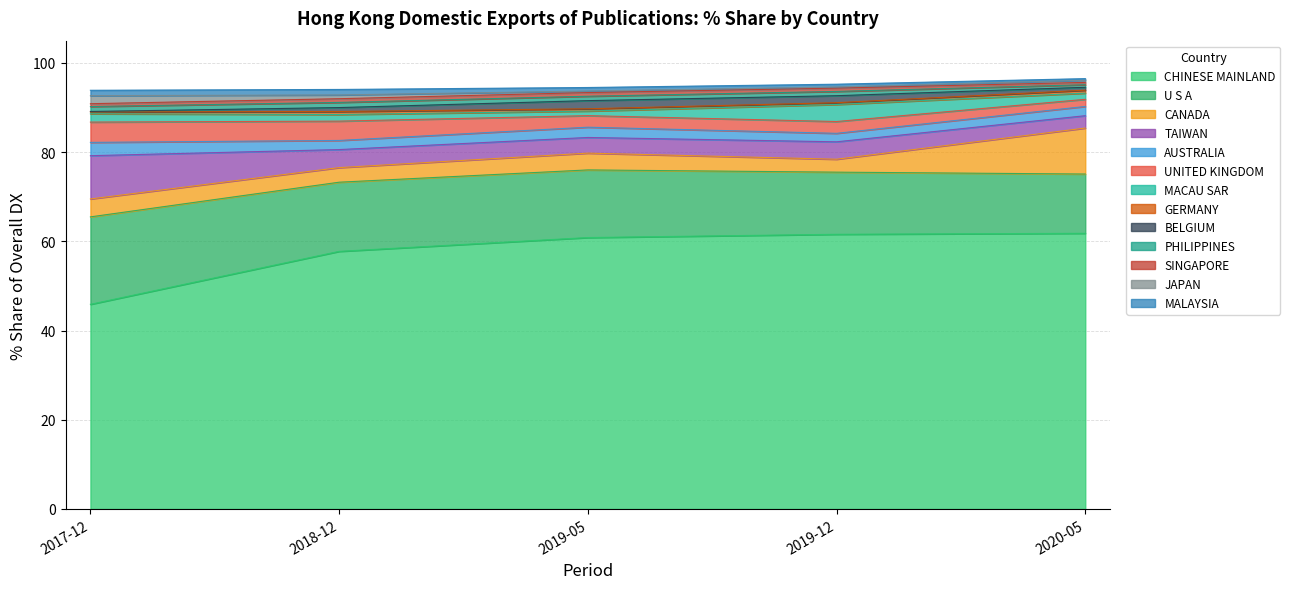

What is the highest value of the CHINESE MAINLAND series?

61.8